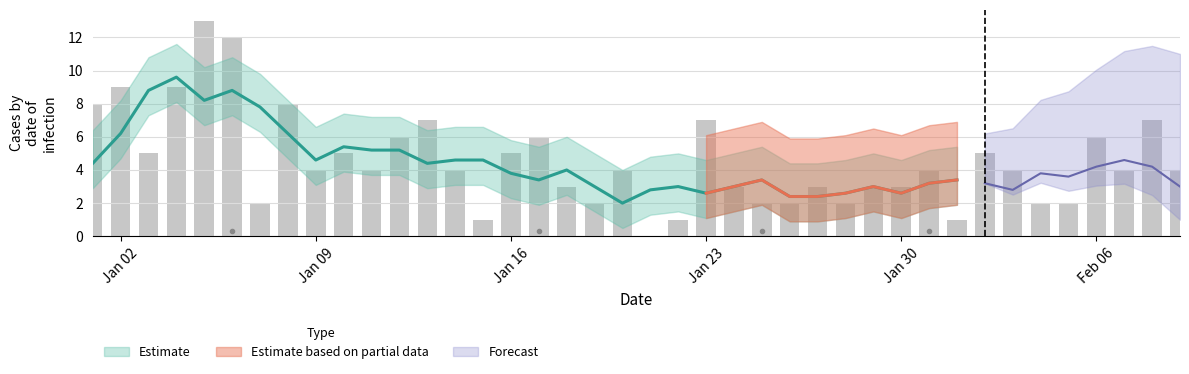

At which label does the data first exceed 4?

Jan 02